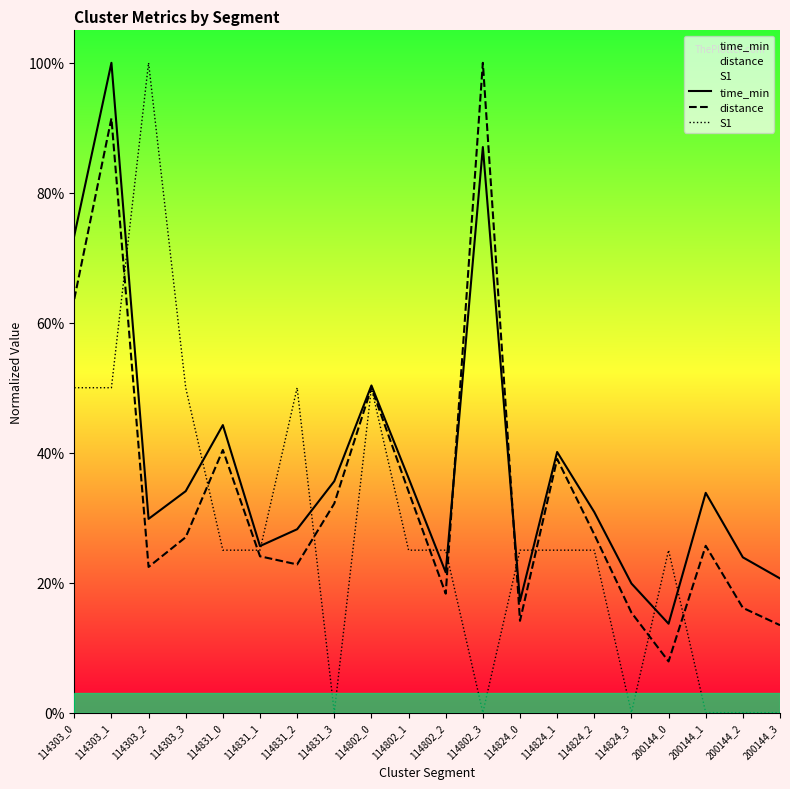

True or false: time_min and S1 cross at least once.

True